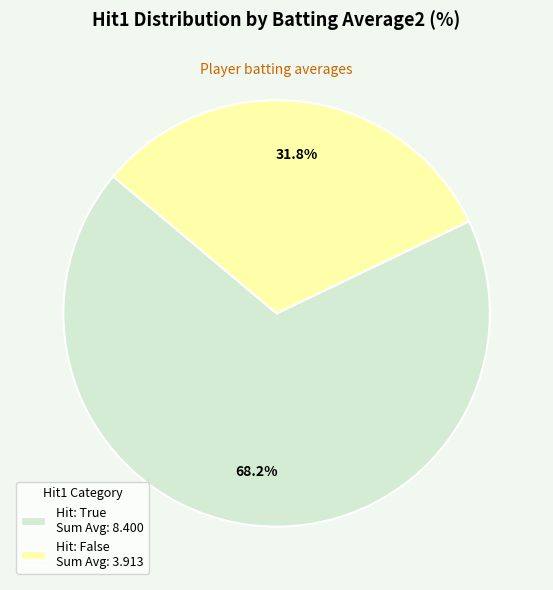

What is the majority slice?

Hit: True Sum Avg: 8.400